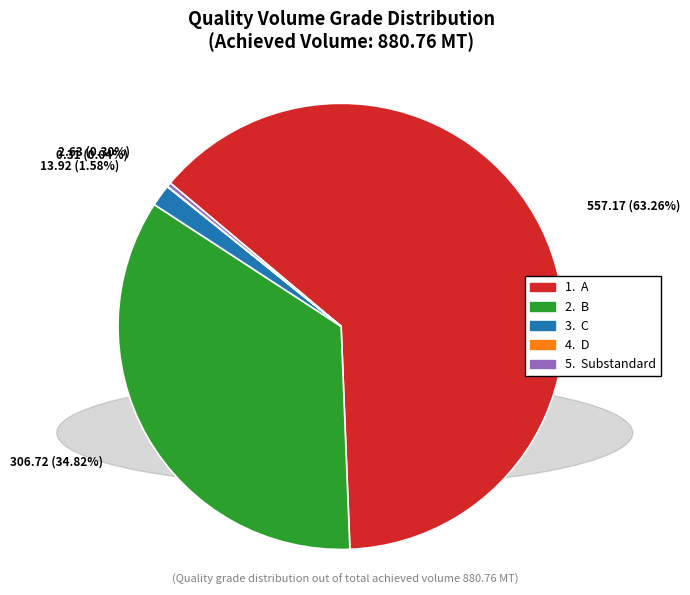

Is there any slice that represents more than half of the pie?

Yes